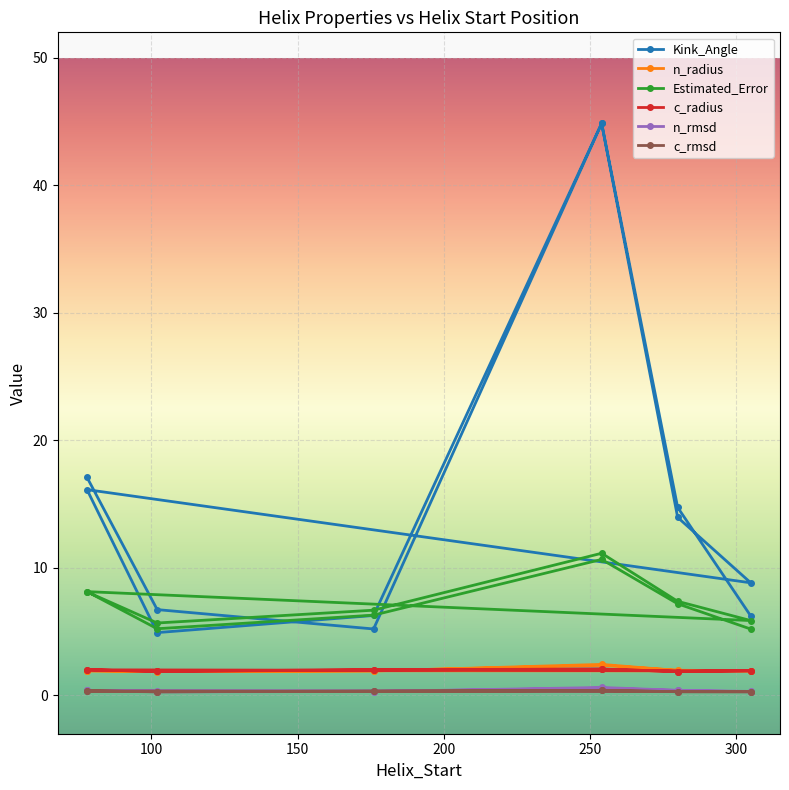

Is it true that c_rmsd equals 0.3 at 176?

True